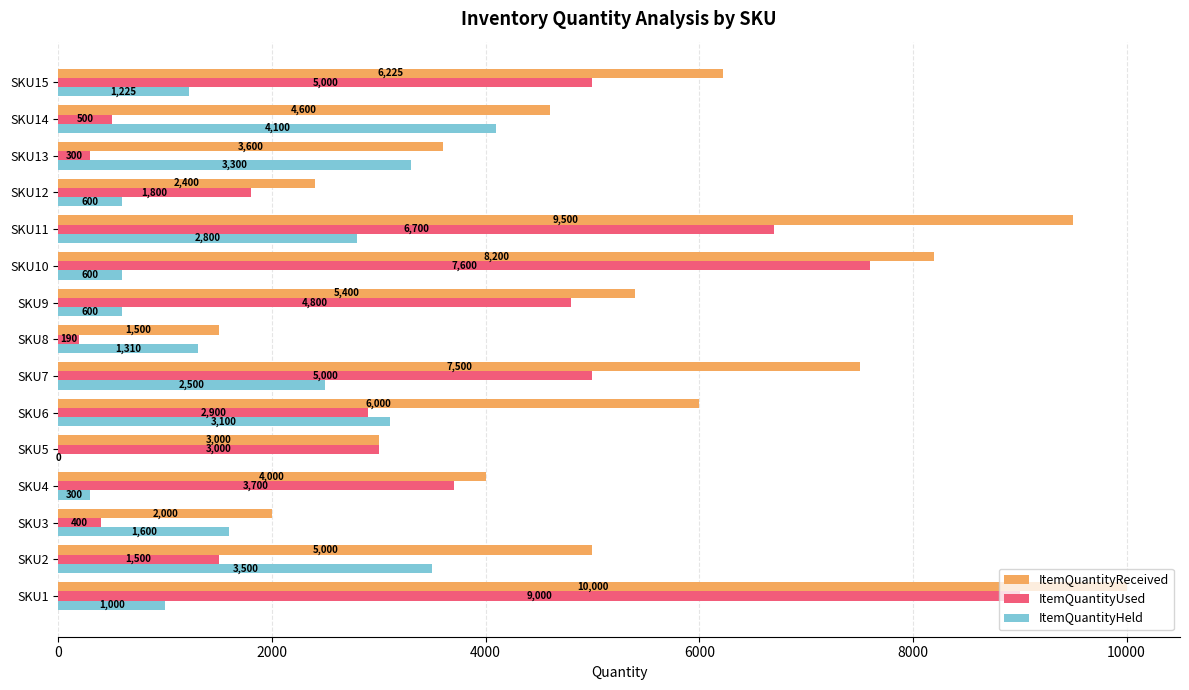

At which category is the sum across all series the highest?

SKU1